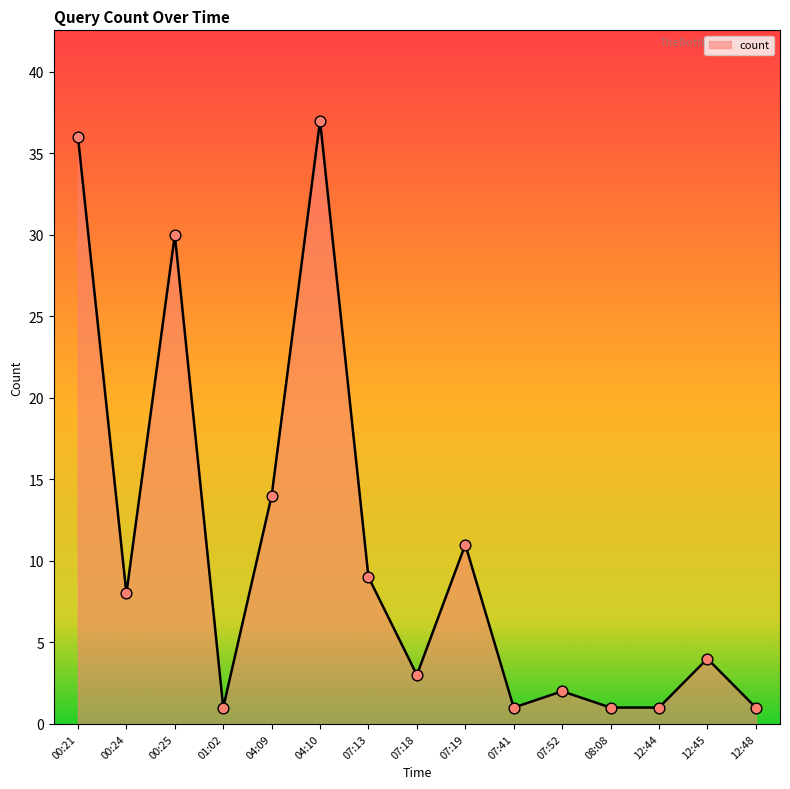

Which has a higher value, 00:24 or 12:48?

00:24